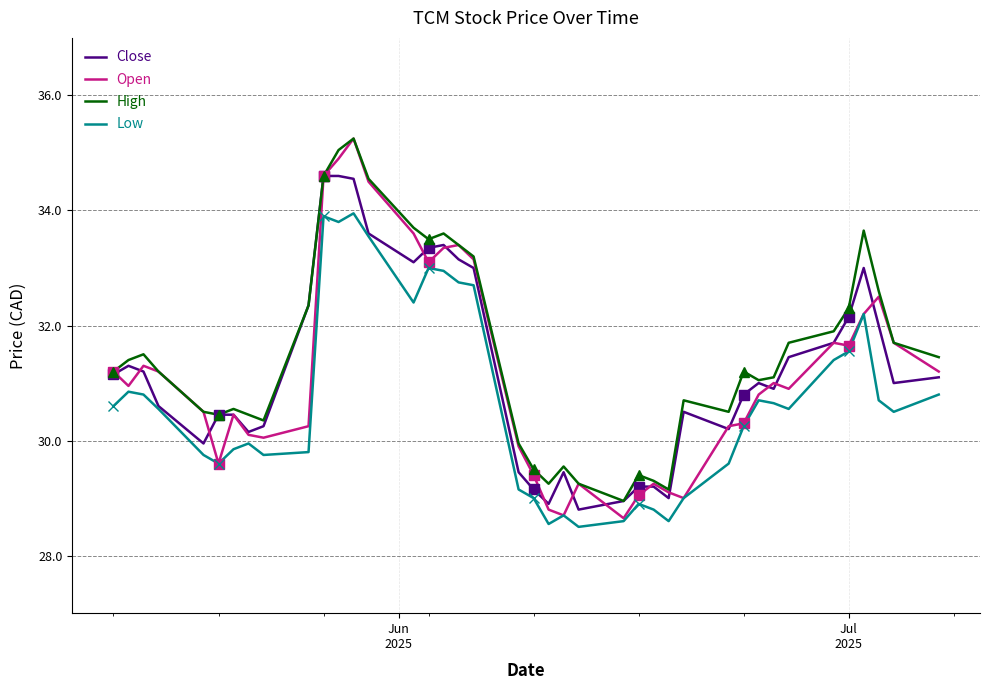

What is the maximum value for Close?

34.6